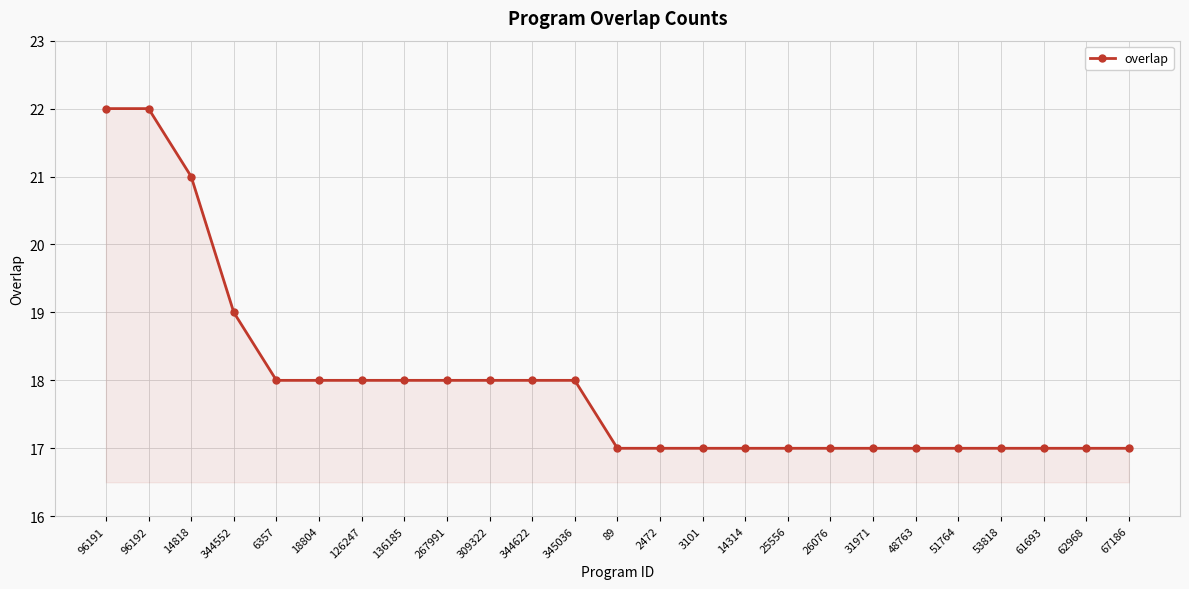

What is the label of the 10th point from the left?

309322